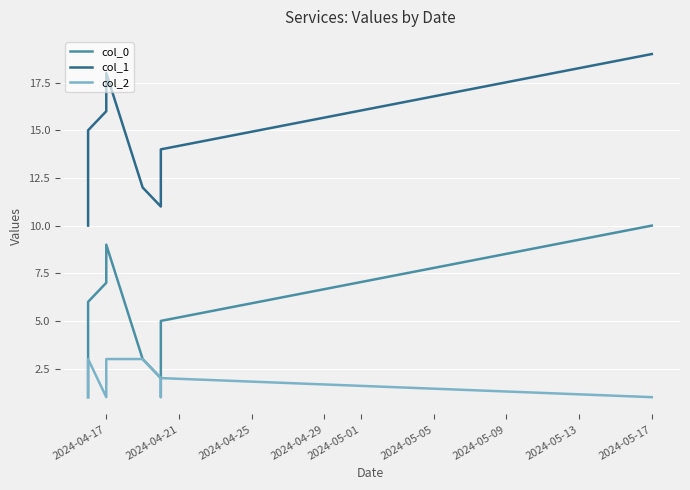

True or false: col_0 has more than 0 points higher than both neighbors.

True